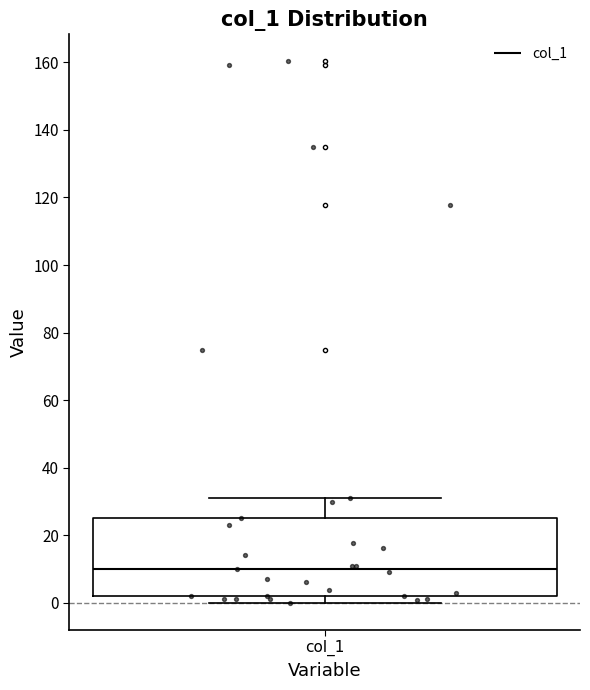

Transcribe this box plot: give where the median line is, the range the box spans, and where the two whiskers end, as read against the y-axis. The values are not printed on the chart, so give them approximately, as read against the axis.

median 10, box 2 to 26, whiskers 0 to 30